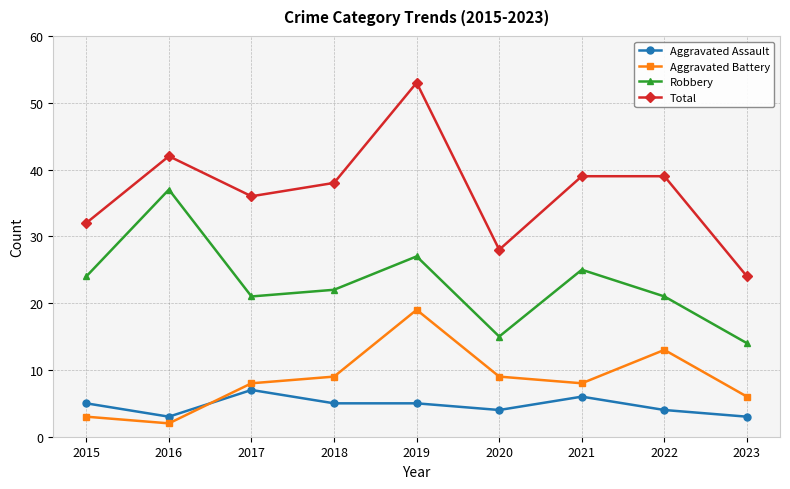

Reading right to left, what are all the values shown in this chart?

Aggravated Assault: 2023=3	2022=4	2021=6	2020=4	2019=5	2018=5	2017=7	2016=3	2015=5
Aggravated Battery: 2023=6	2022=13	2021=8	2020=9	2019=19	2018=9	2017=8	2016=2	2015=3
Robbery: 2023=14	2022=21	2021=25	2020=15	2019=27	2018=22	2017=21	2016=37	2015=24
Total: 2023=24	2022=39	2021=39	2020=28	2019=53	2018=38	2017=36	2016=42	2015=32